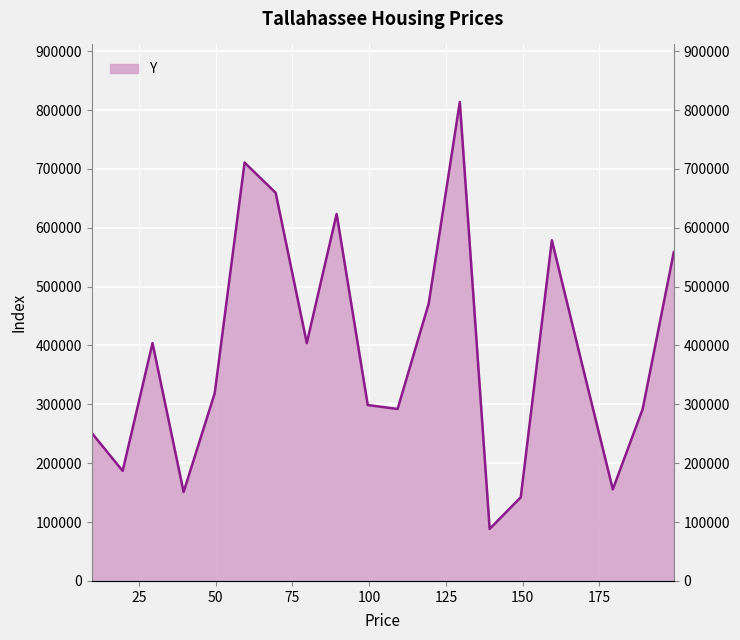

At which category does the chart reach its peak across all series?

129.52702702702697